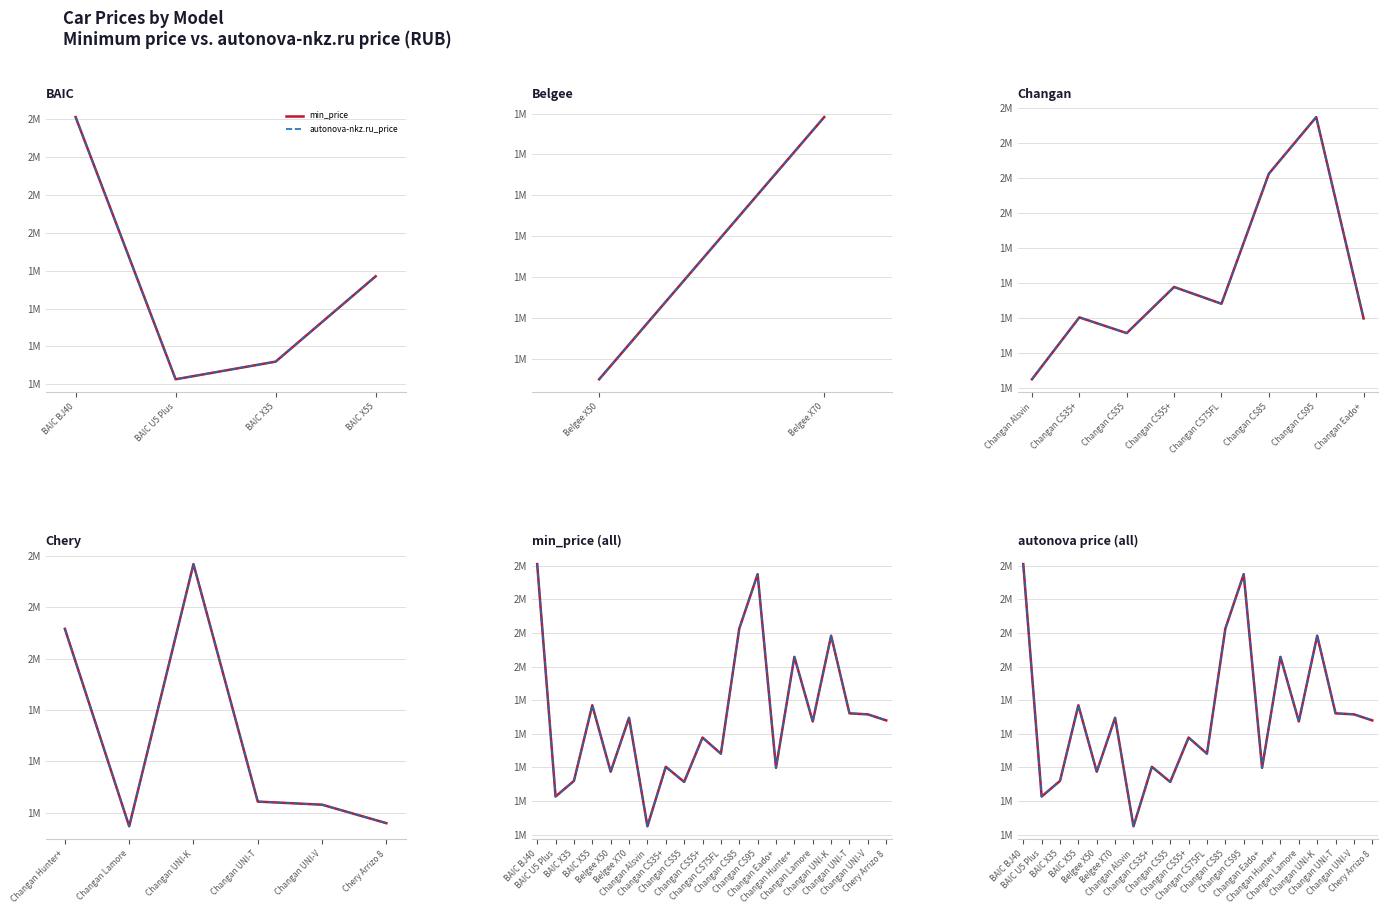

True or false: min_price has more than 1 points higher than both neighbors.

True